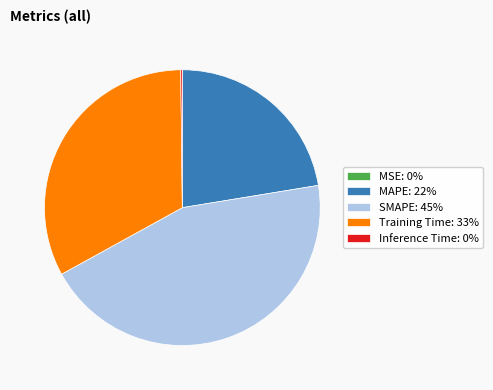

Is it true that MAPE: 22% is 22% of the pie?

True